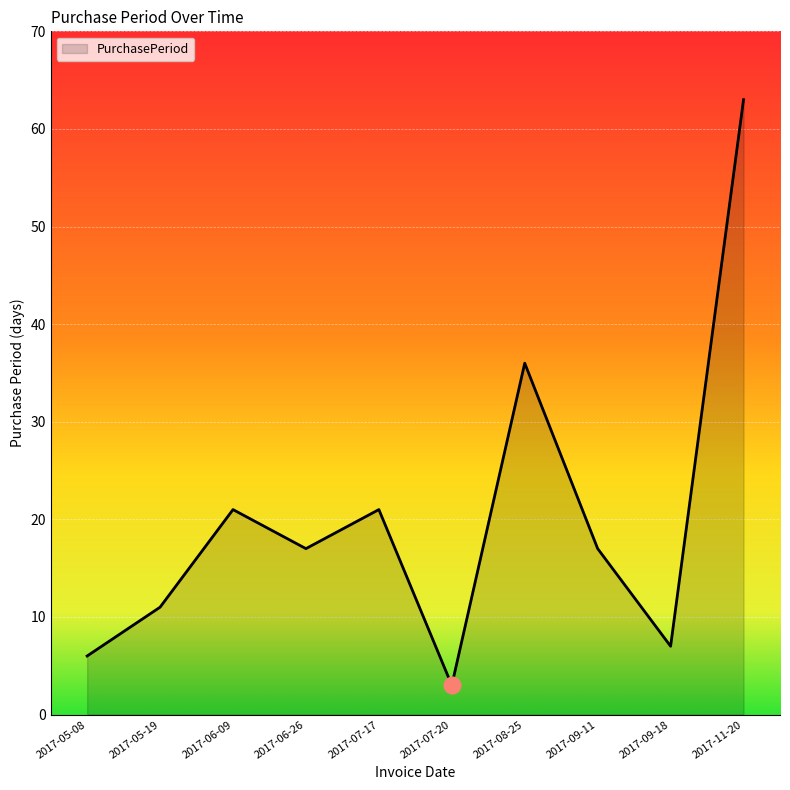

True or false: the data shows 15 at 2017-05-19.

False